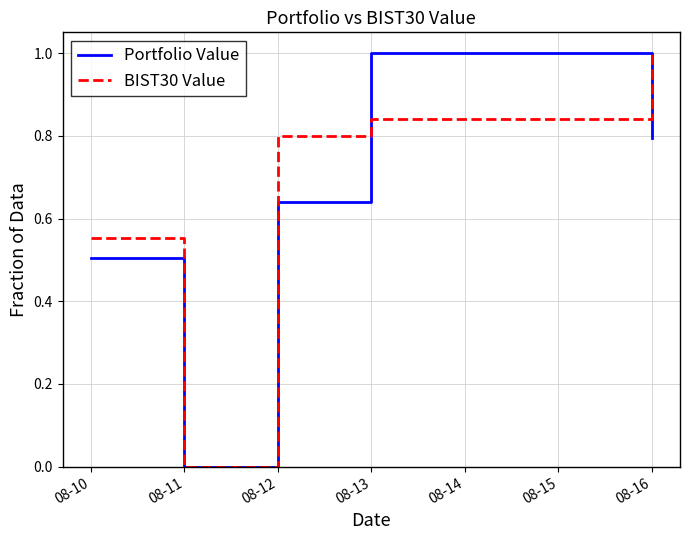

At which category is the sum across all series the highest?

08-13